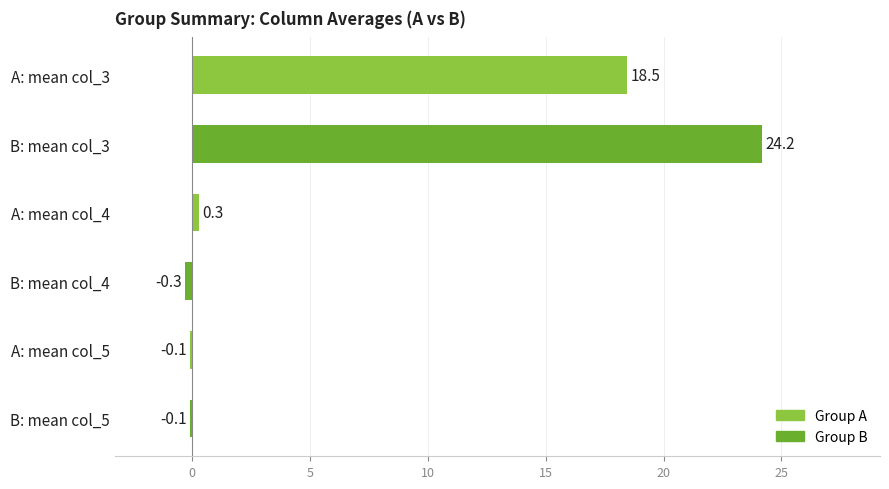

What is the sum of all values?

42.5